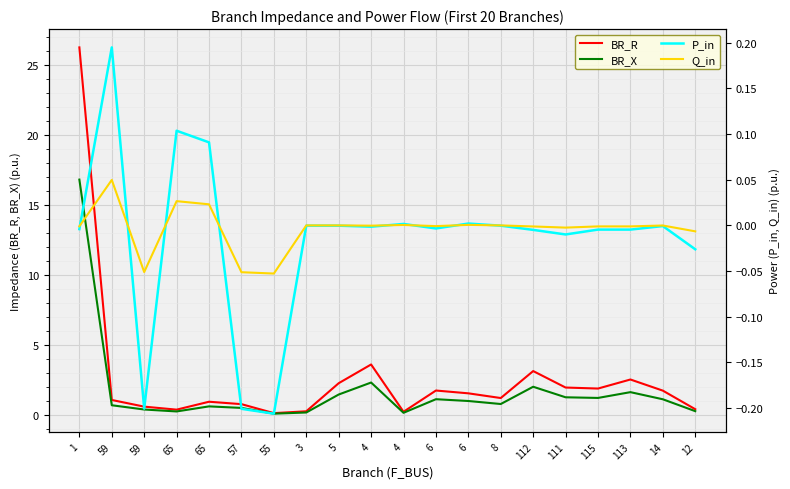

Where is the first local minimum for BR_X?

65